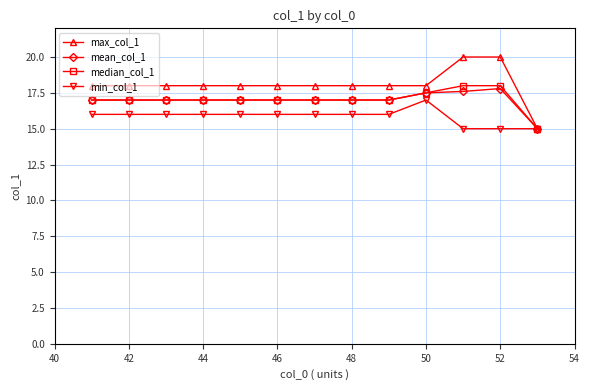

Which series has the largest range (max minus min)?

max_col_1